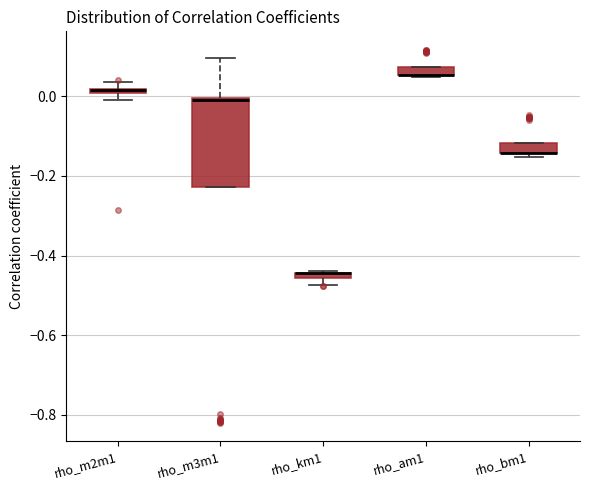

Which box is the tallest, from its lower edge to its upper edge?

rho_m3m1